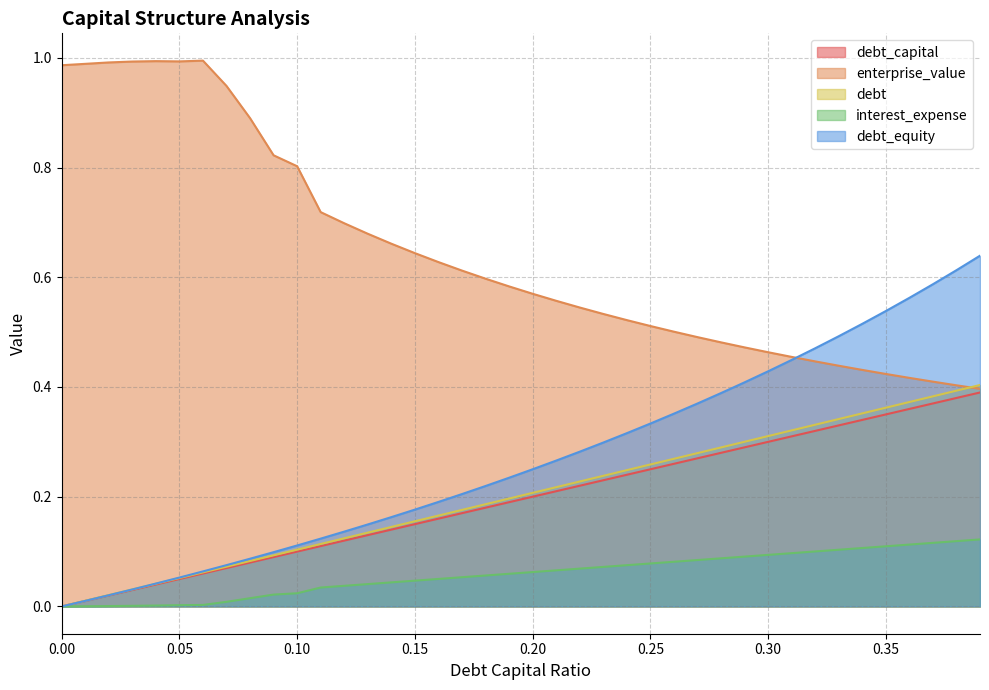

At 0.39, list the series in order from smallest to largest.

interest_expense, debt_capital, enterprise_value, debt, debt_equity